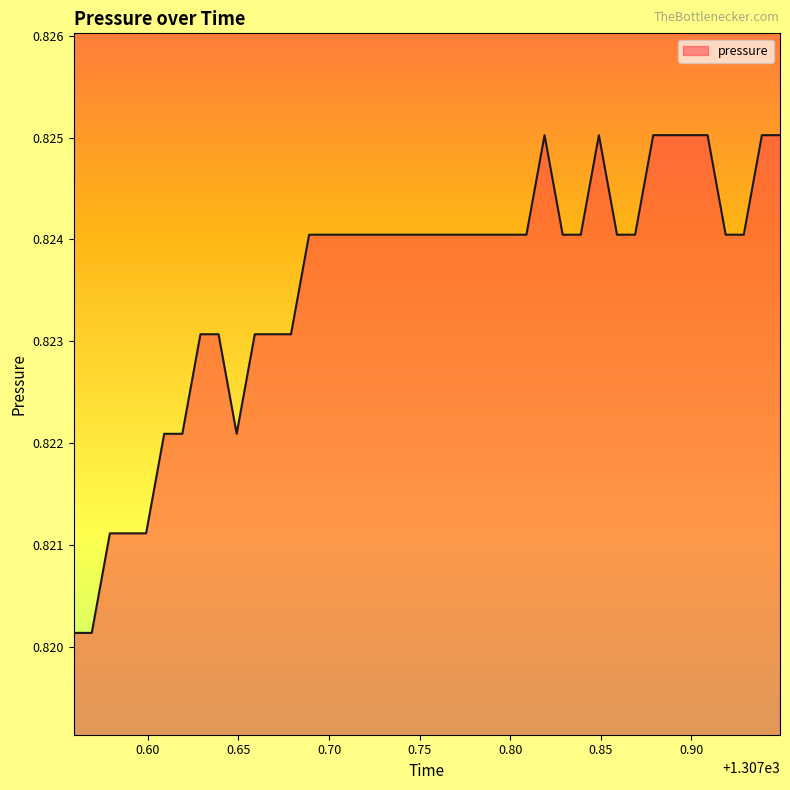

Where is the data nearest to the value 0?

1307.559